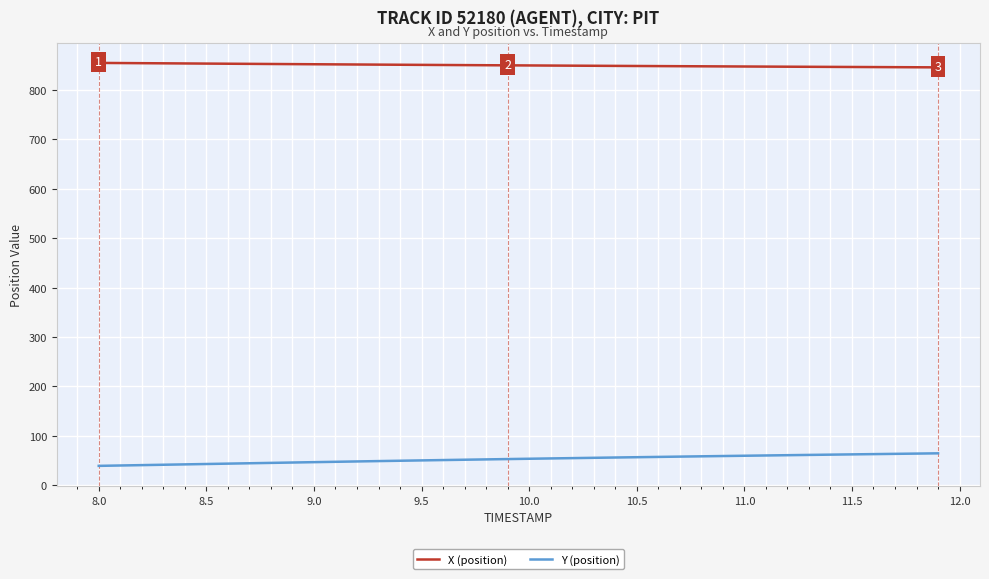

What is the difference between the maximum and minimum values in the Y (position) series?

25.4